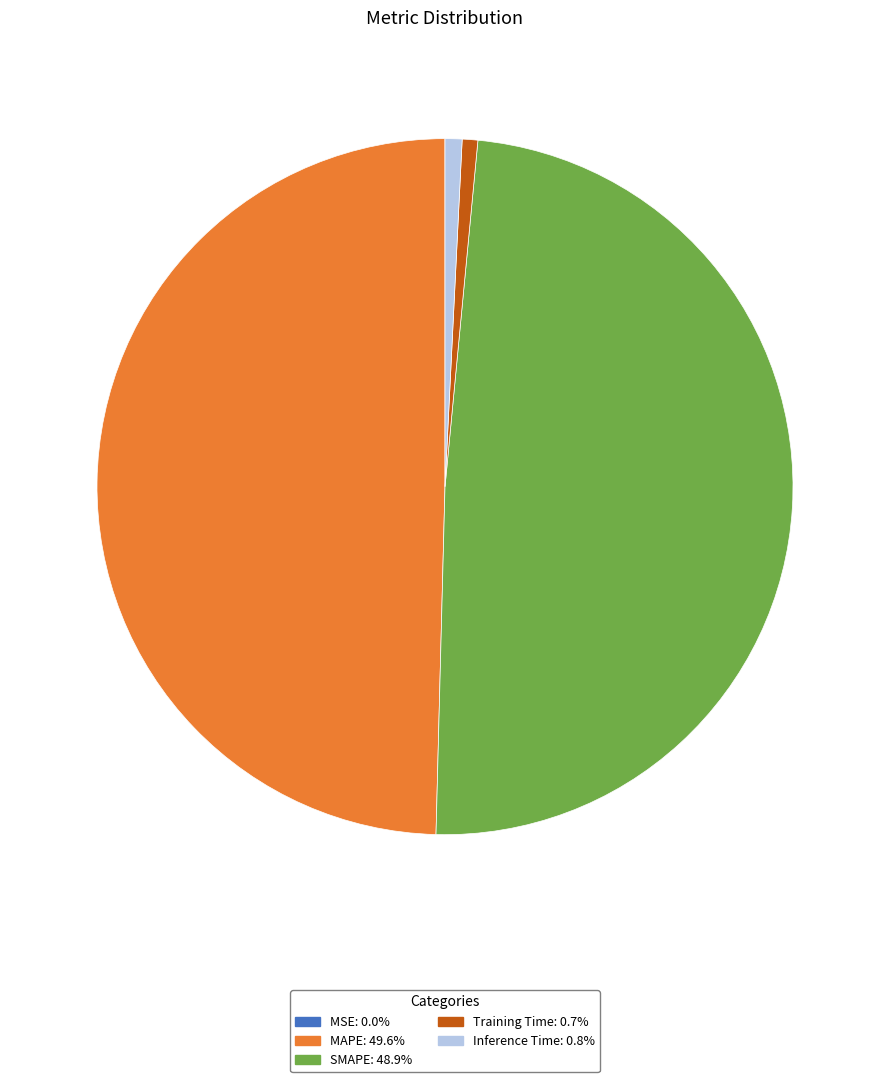

Which has a higher value, SMAPE or Inference Time?

SMAPE